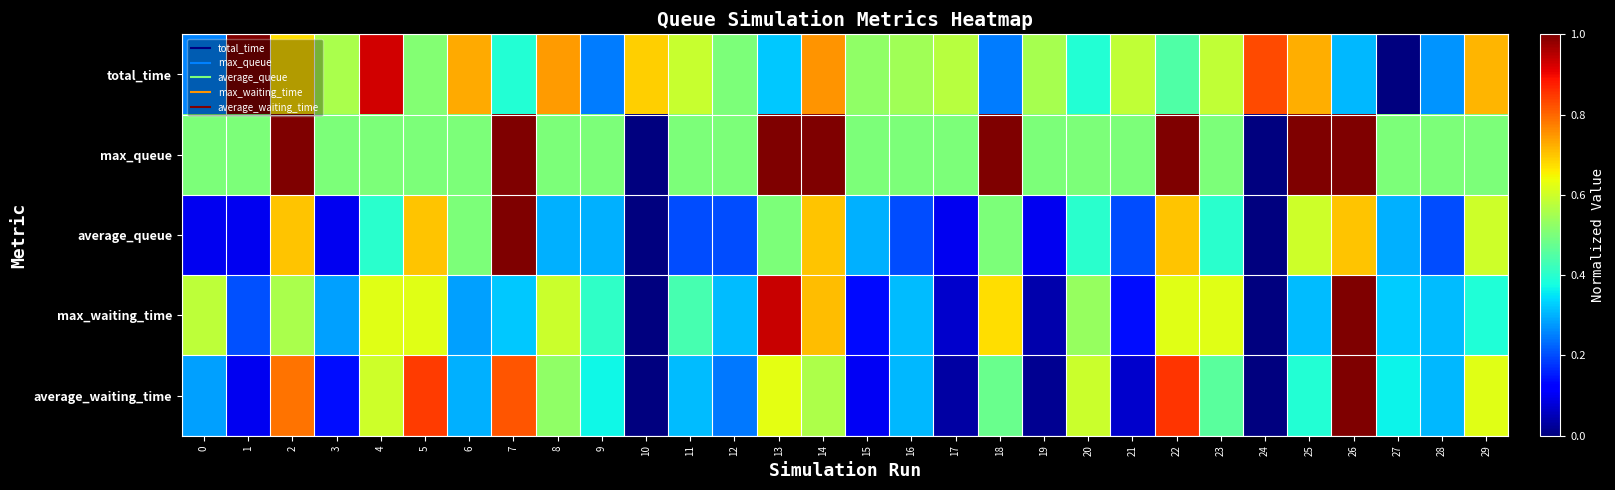

Reading left to right, transcribe all the data shown in this chart.

total_time: 0=0.3	1=1.0	2=0.7	3=0.6	4=0.9	5=0.5	6=0.7	7=0.4	8=0.7	9=0.2	10=0.7	11=0.6	12=0.5	13=0.3	14=0.8	15=0.5	16=0.5	17=0.6	18=0.2	19=0.6	20=0.4	21=0.6	22=0.4	23=0.6	24=0.8	25=0.7	26=0.3	27=0.0	28=0.3	29=0.7
max_queue: 0=0.5	1=0.5	2=1.0	3=0.5	4=0.5	5=0.5	6=0.5	7=1.0	8=0.5	9=0.5	10=0.0	11=0.5	12=0.5	13=1.0	14=1.0	15=0.5	16=0.5	17=0.5	18=1.0	19=0.5	20=0.5	21=0.5	22=1.0	23=0.5	24=0.0	25=1.0	26=1.0	27=0.5	28=0.5	29=0.5
average_queue: 0=0.1	1=0.1	2=0.7	3=0.1	4=0.4	5=0.7	6=0.5	7=1.0	8=0.3	9=0.3	10=0.0	11=0.2	12=0.2	13=0.5	14=0.7	15=0.3	16=0.2	17=0.1	18=0.5	19=0.1	20=0.4	21=0.2	22=0.7	23=0.4	24=0.0	25=0.6	26=0.7	27=0.3	28=0.2	29=0.6
max_waiting_time: 0=0.6	1=0.2	2=0.6	3=0.3	4=0.6	5=0.6	6=0.3	7=0.3	8=0.6	9=0.4	10=0.0	11=0.4	12=0.3	13=0.9	14=0.7	15=0.1	16=0.3	17=0.1	18=0.7	19=0.0	20=0.5	21=0.1	22=0.6	23=0.6	24=0.0	25=0.3	26=1.0	27=0.3	28=0.3	29=0.4
average_waiting_time: 0=0.3	1=0.1	2=0.8	3=0.1	4=0.6	5=0.8	6=0.3	7=0.8	8=0.5	9=0.4	10=0.0	11=0.3	12=0.2	13=0.6	14=0.6	15=0.1	16=0.3	17=0.0	18=0.5	19=0.0	20=0.6	21=0.1	22=0.9	23=0.5	24=0.0	25=0.4	26=1.0	27=0.4	28=0.3	29=0.6